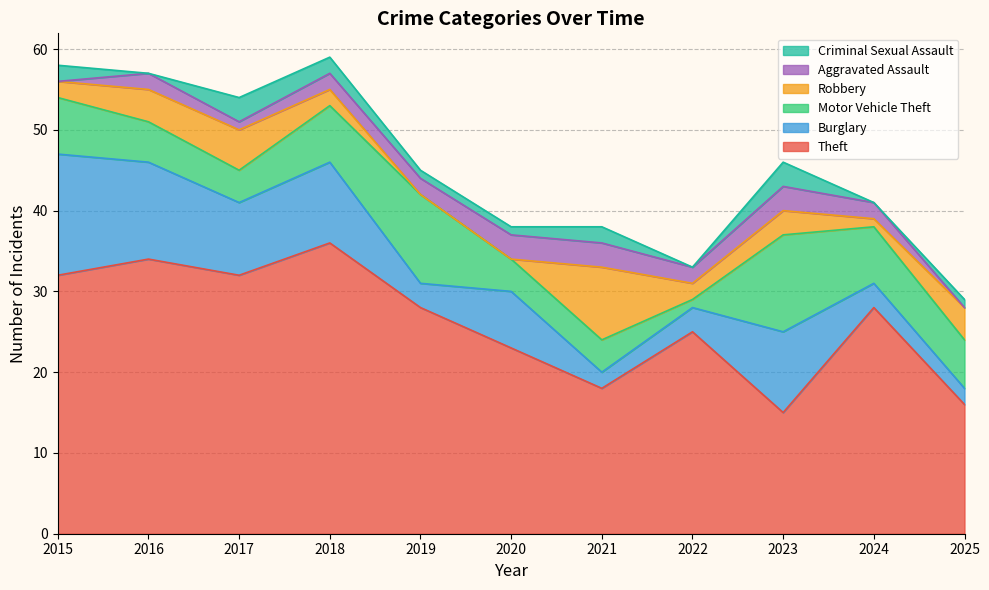

At how many categories does at least one series exceed 11?

11